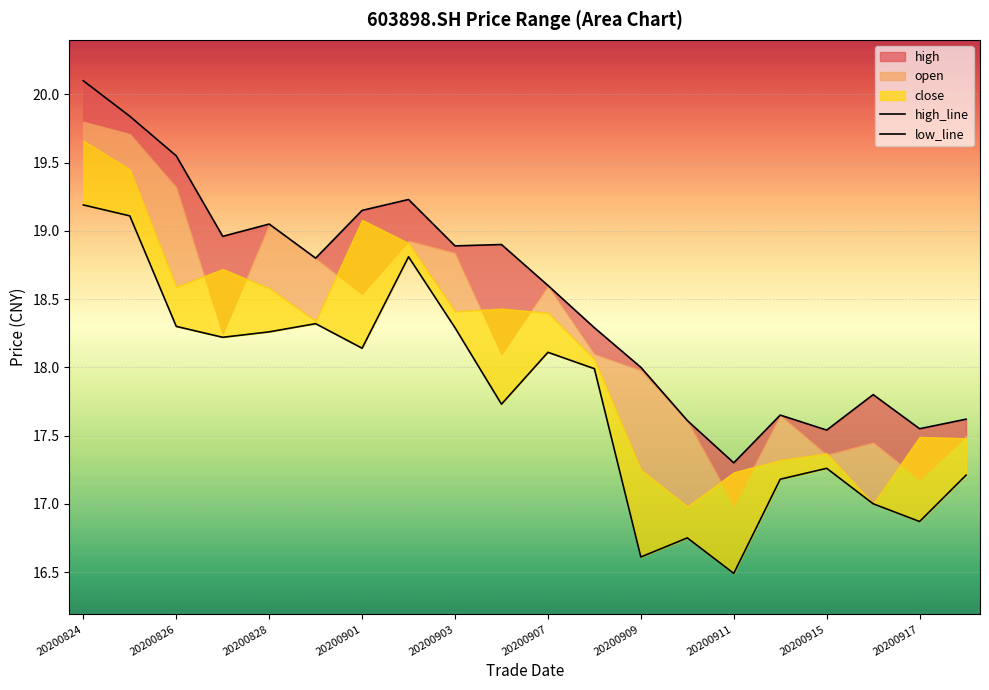

Is the value of low_line at 20200915 greater than the value of high_line at 13?

Yes